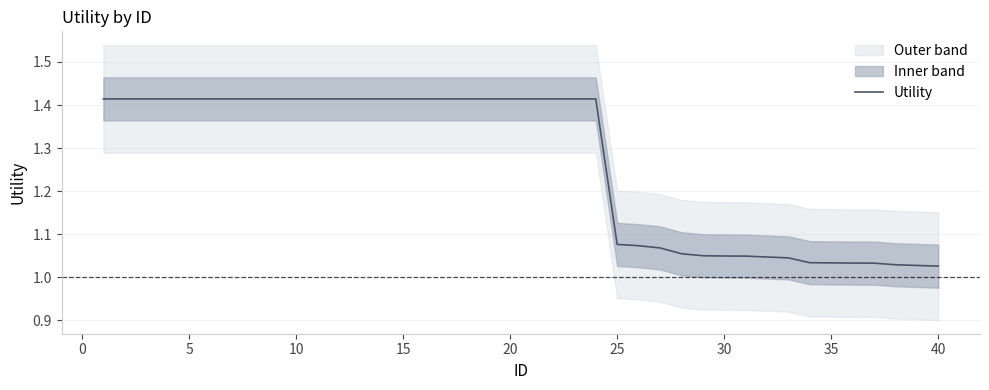

The chart shows a value of 1.4 at 20. True or false?

True